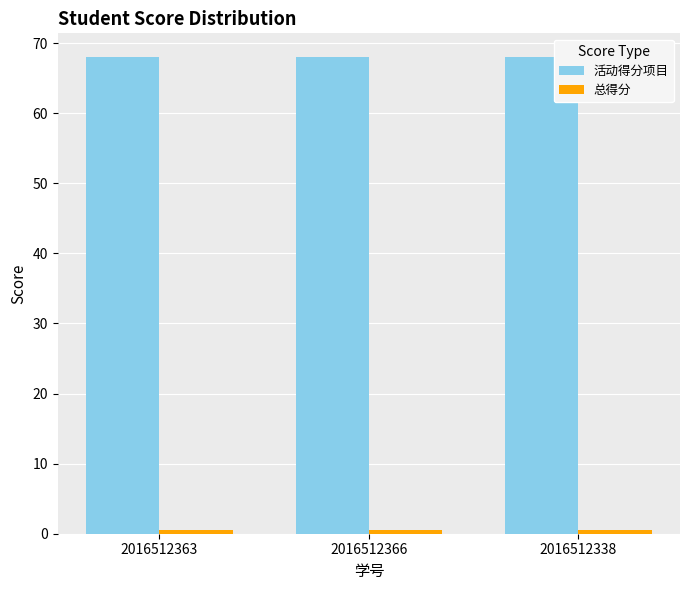

Is it true that 活动得分项目 equals 68.0 at 2016512338?

True